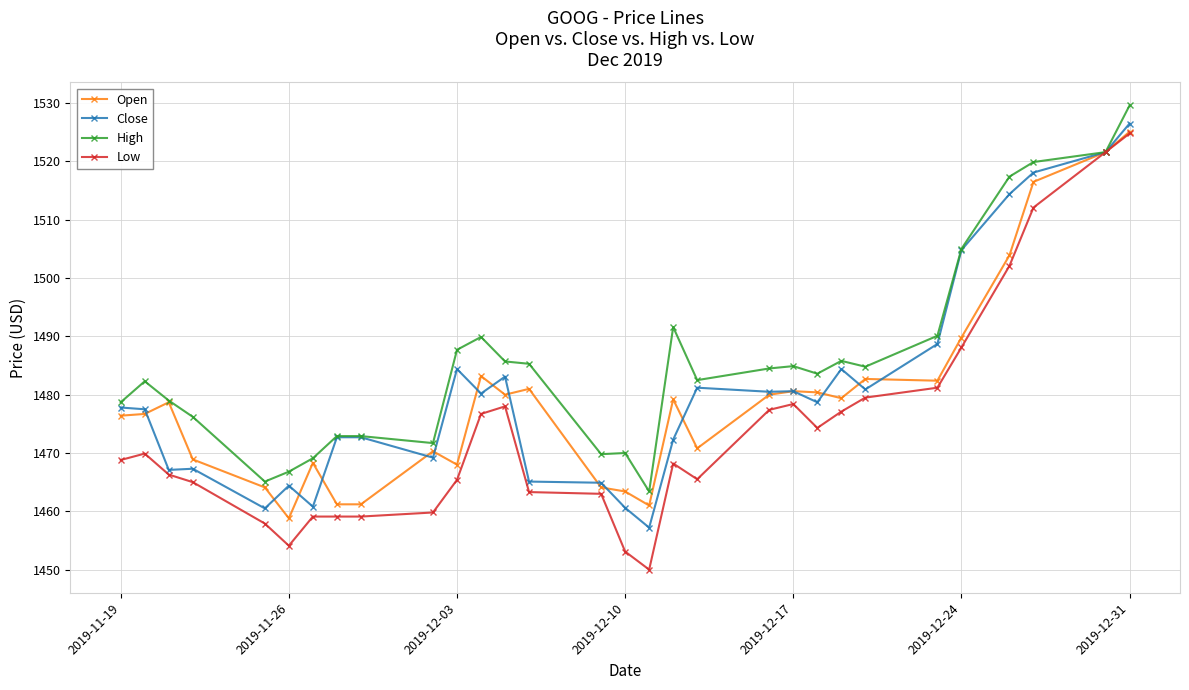

Which series has the widest spread of values?

Low